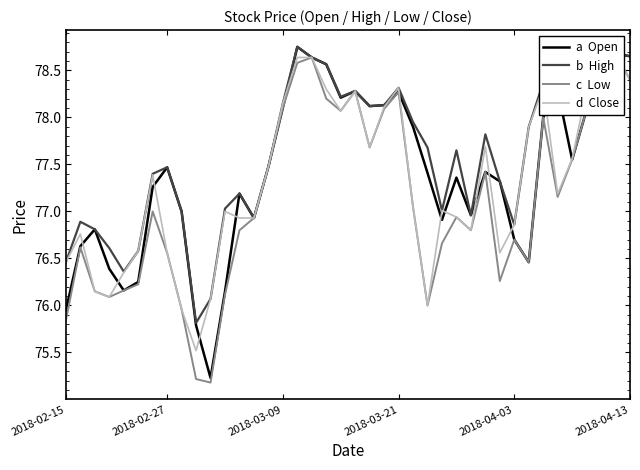

How many lines are shown in the chart?

4